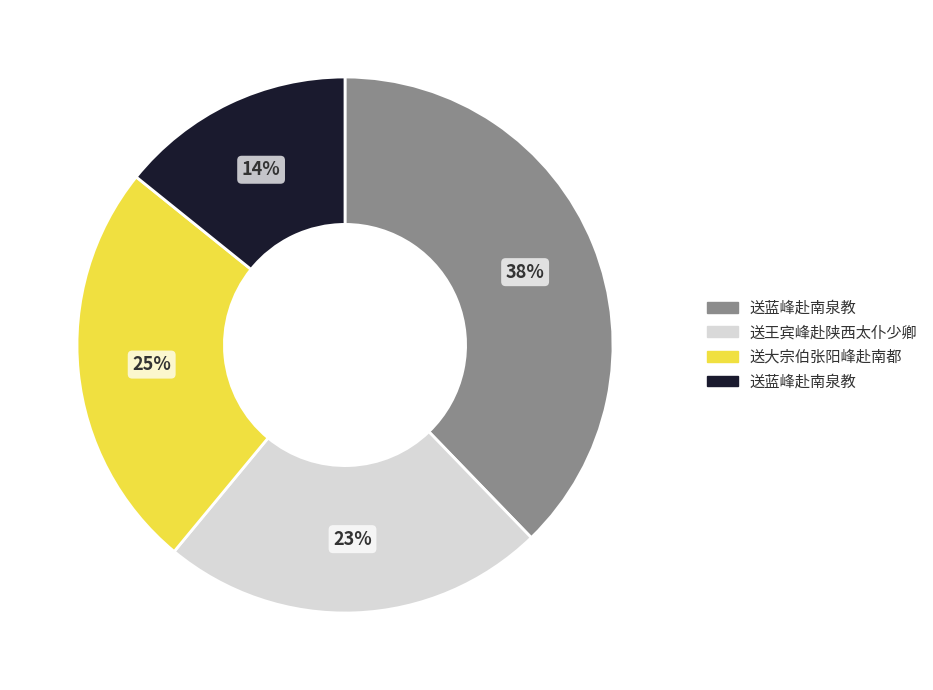

To the nearest percent, what is the average slice percentage?

25%